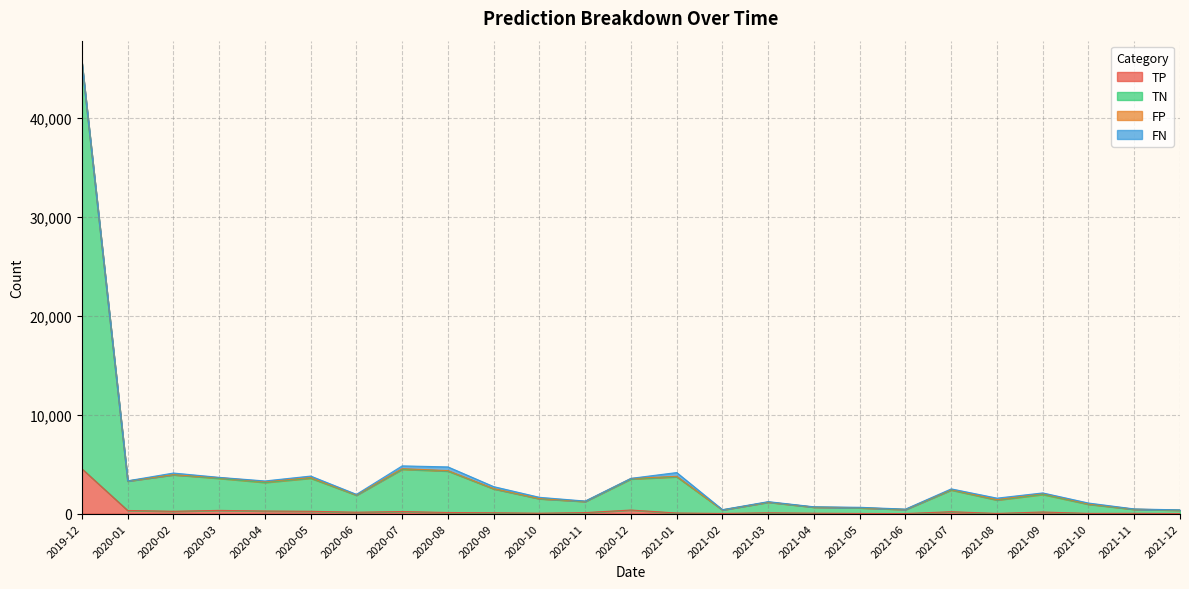

What is the label of the 2nd point from the right?

2021-11